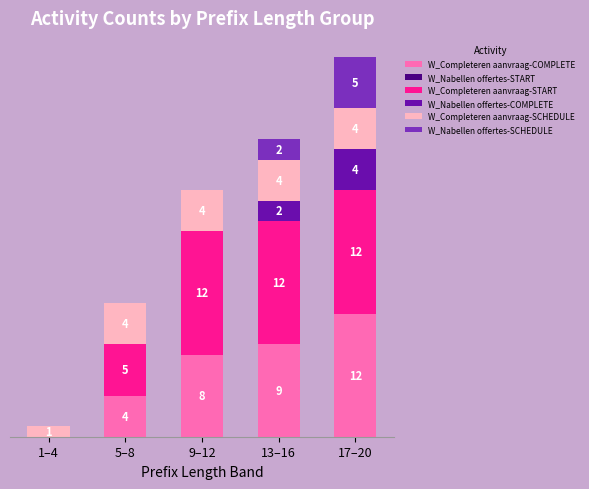

Where is W_Completeren aanvraag-COMPLETE nearest to the value 6?

5–8